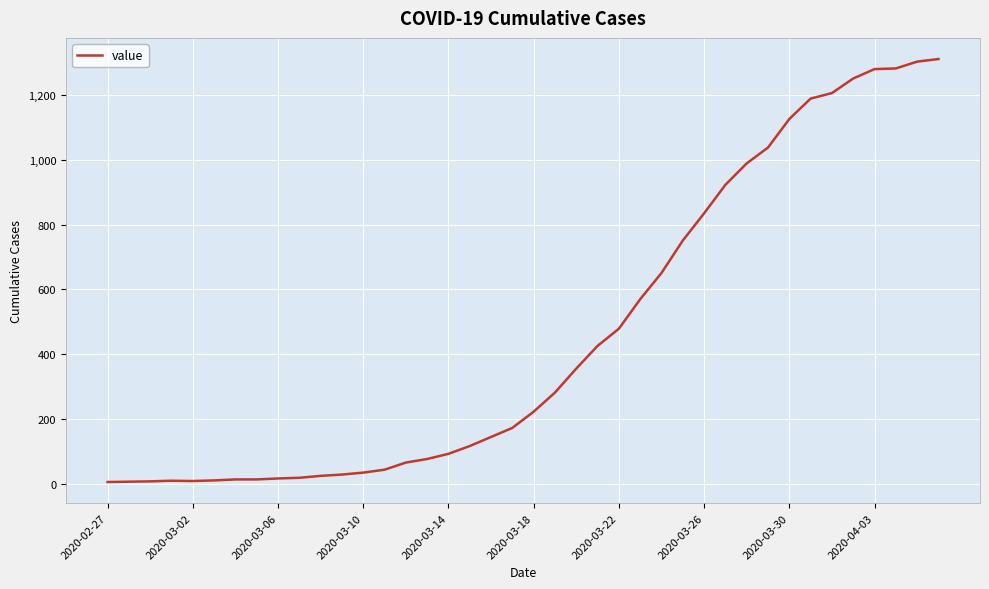

What is the difference between the maximum and minimum values?

1305